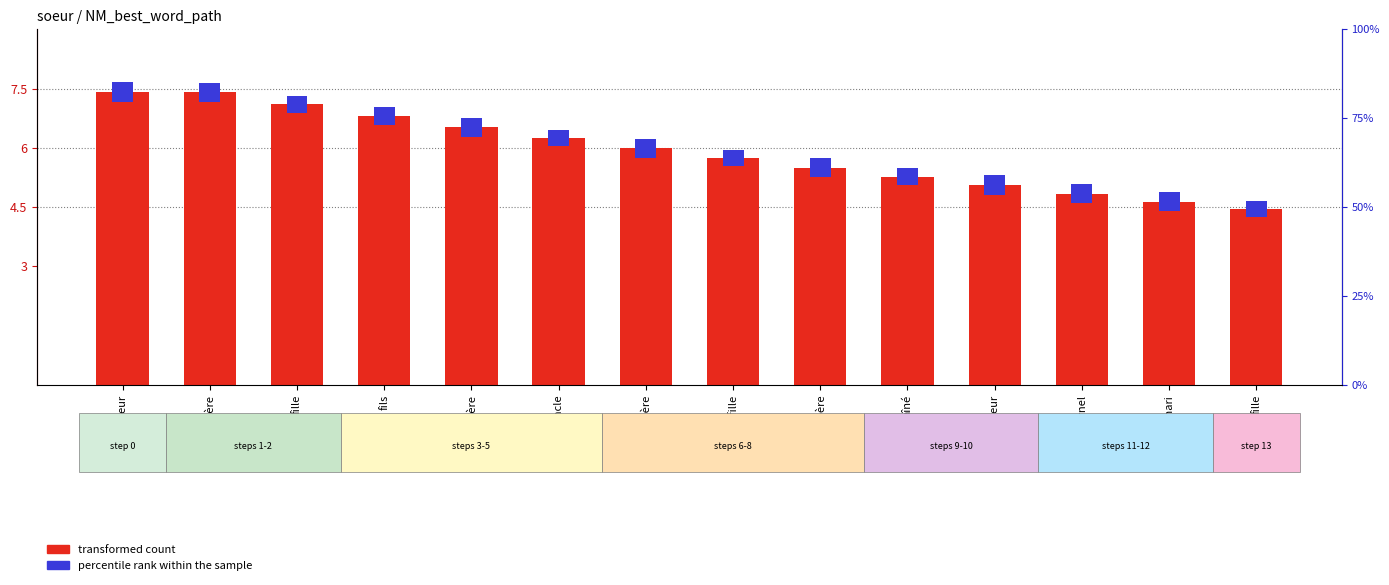

At how many categories does at least one series exceed 6?

6